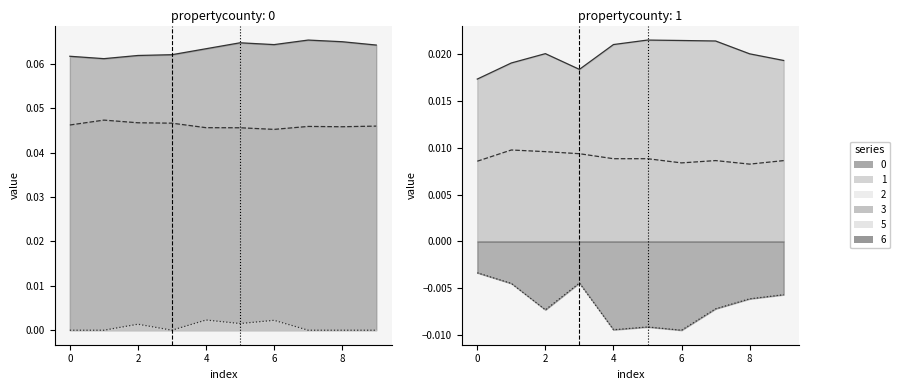

At which category is the sum across all series the highest?

7